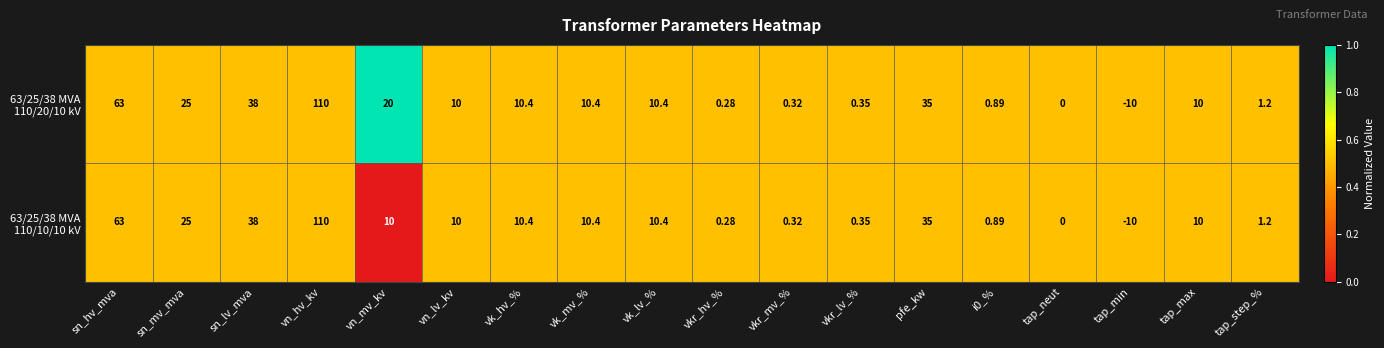

At which category is the sum across all series the highest?

vn_hv_kv